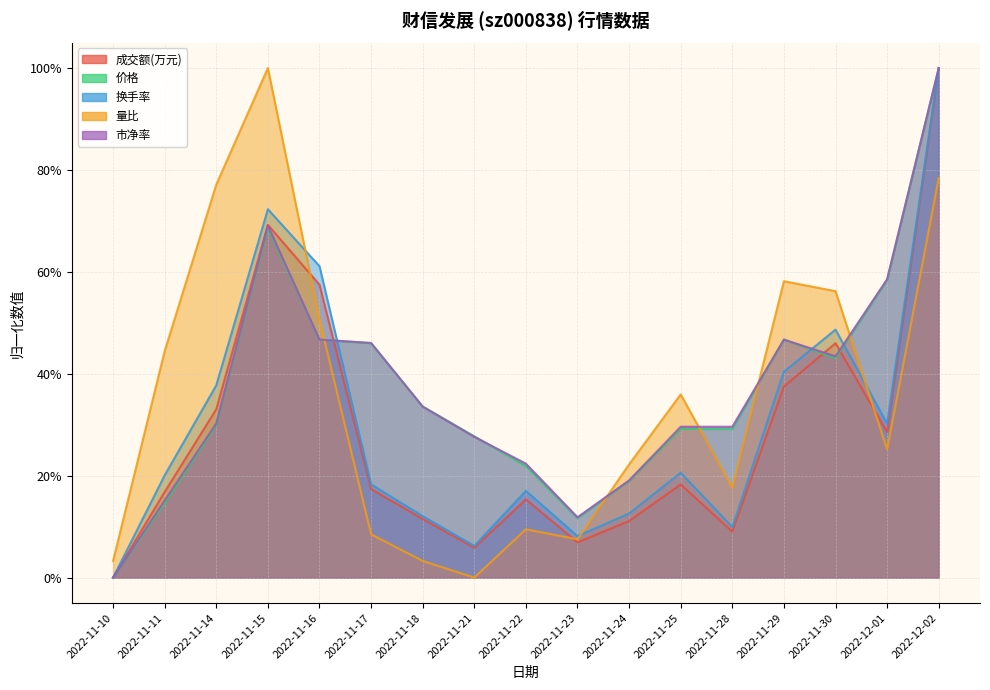

What are all the series names shown in the legend?

成交额(万元), 价格, 换手率, 量比, 市净率